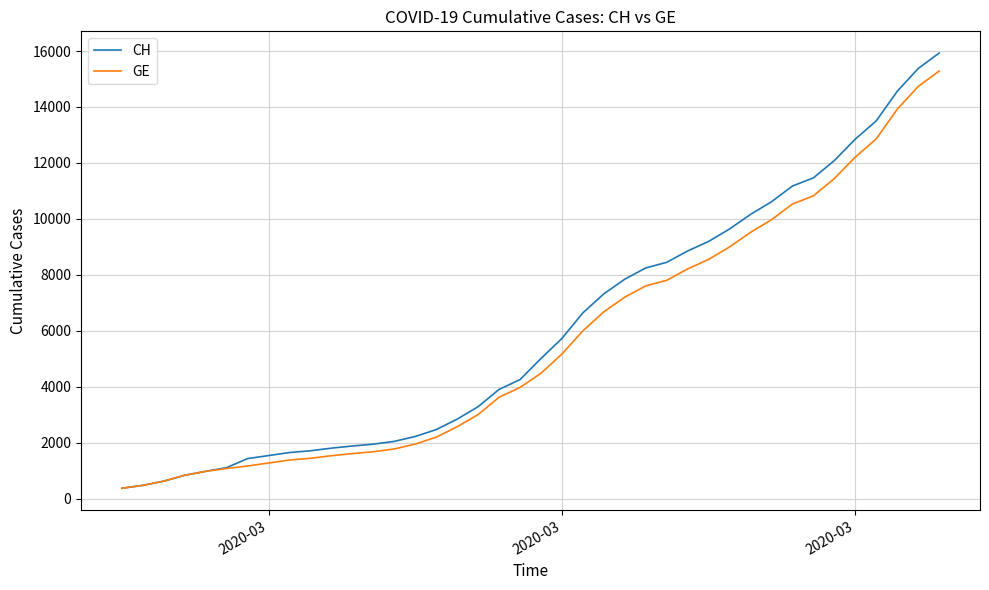

What is the sum of all GE values?

225656